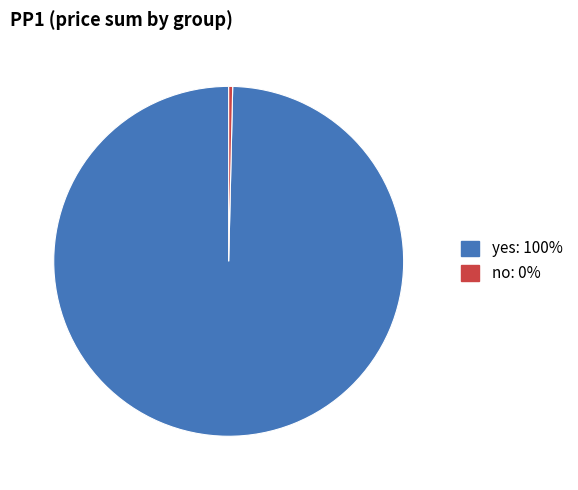

Is the sum of yes and no greater than half?

Yes